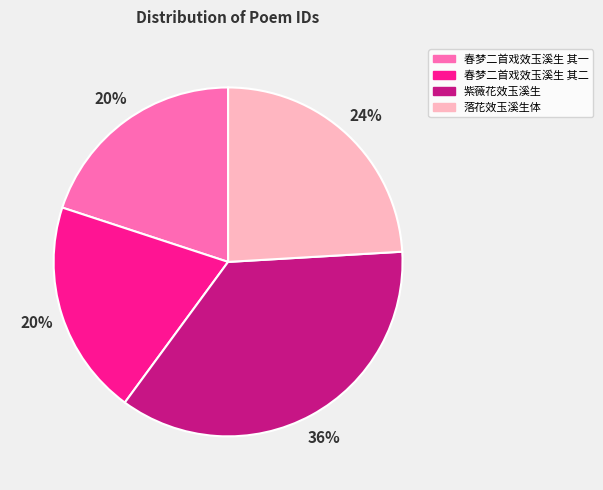

What is the ratio of the value at 落花效玉溪生体 to the value at 春梦二首戏效玉溪生 其一?

1.2